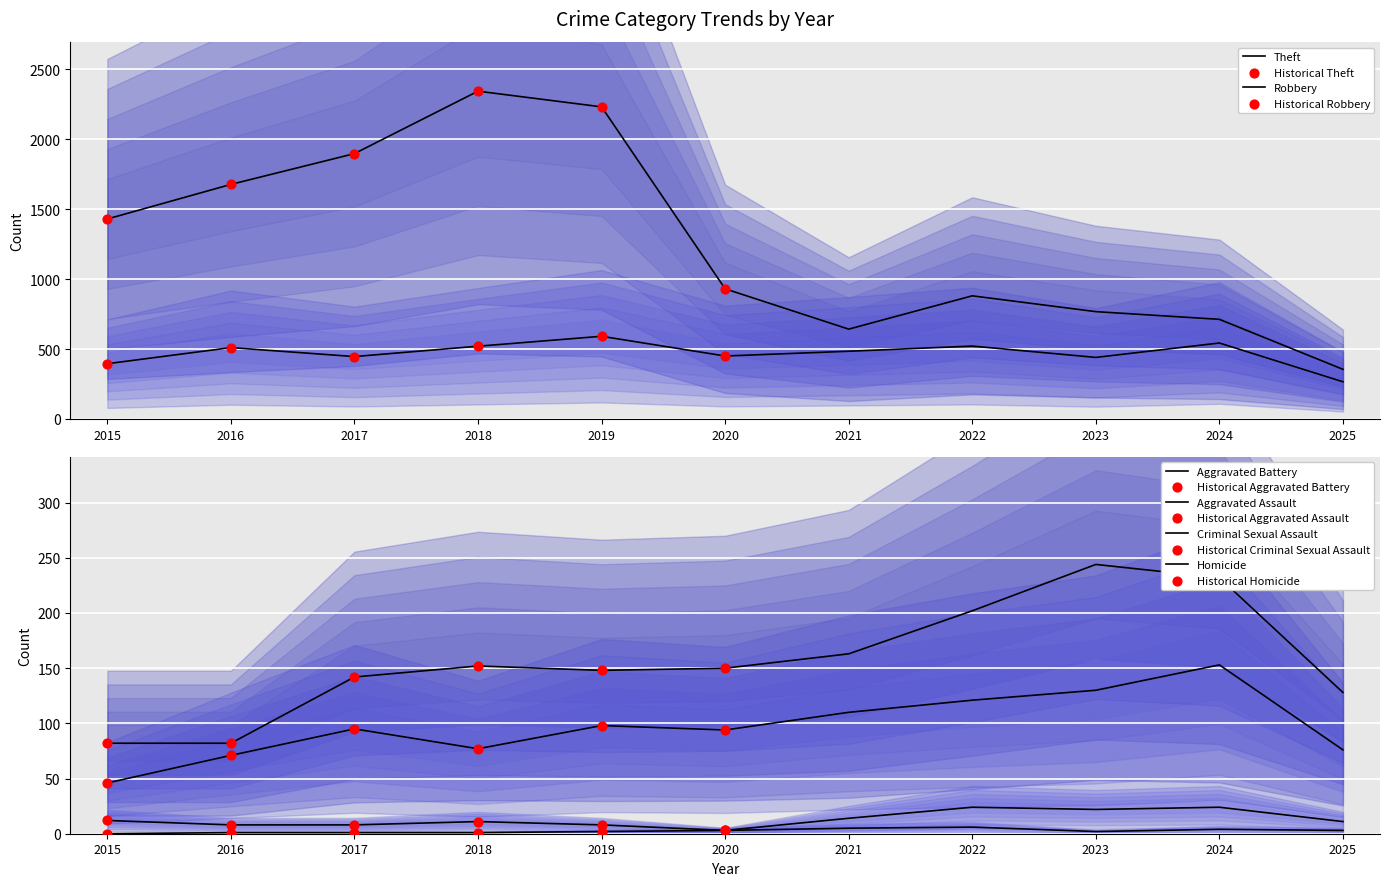

At how many categories does at least one series exceed 1204?

5